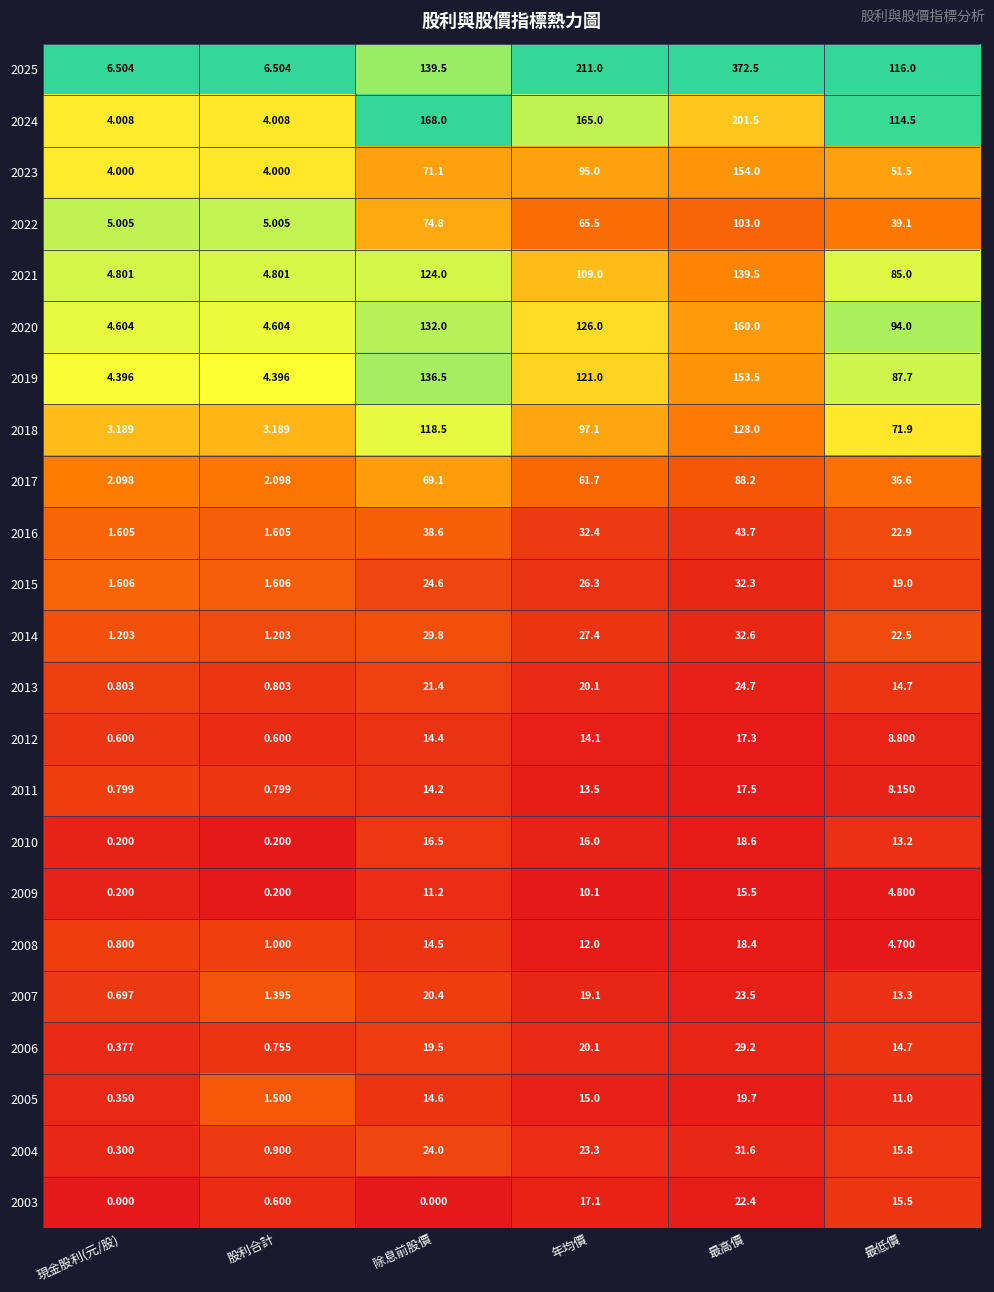

Which series changed the most between 股利合計 and 除息前股價?

2024